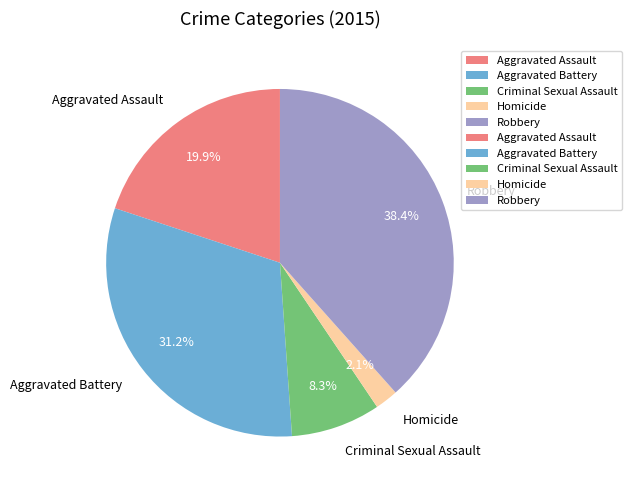

Does Criminal Sexual Assault account for over 50% of the chart?

No